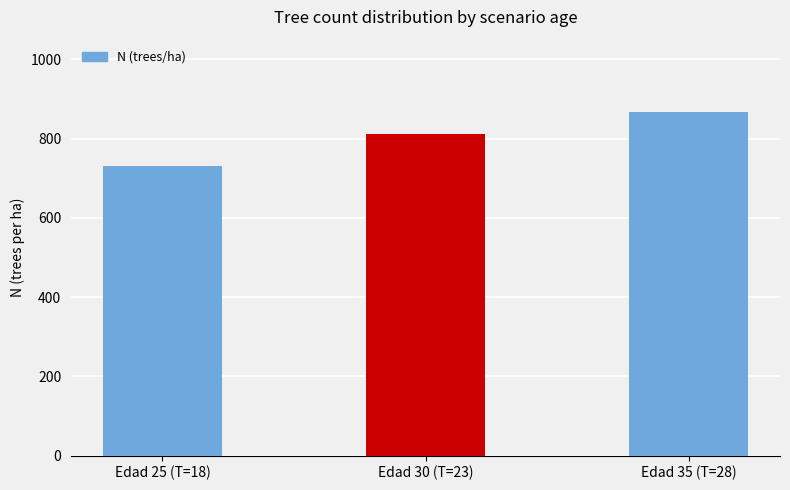

Which label corresponds to the largest value in the chart?

Edad 35 (T=28)